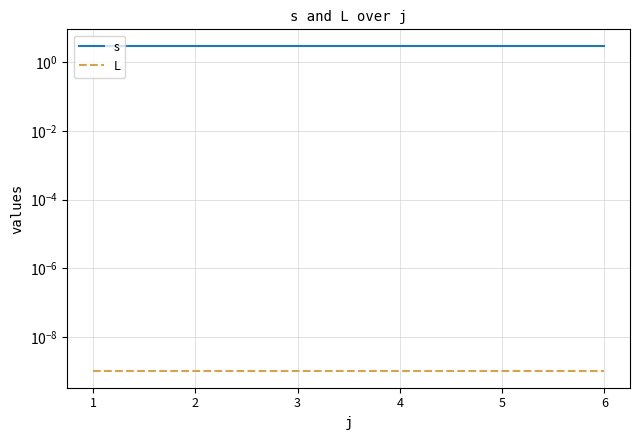

True or false: s has more than 1 interior local peaks.

False